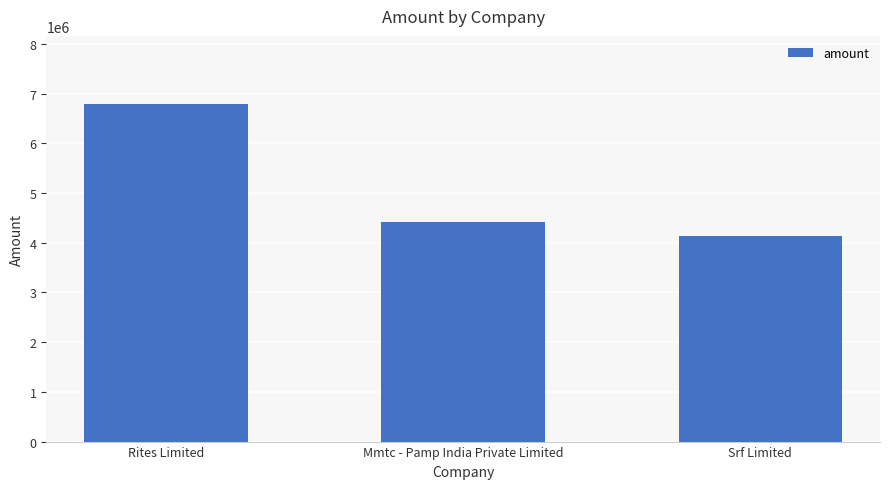

True or false: the data shows 2060416 at Rites Limited.

False